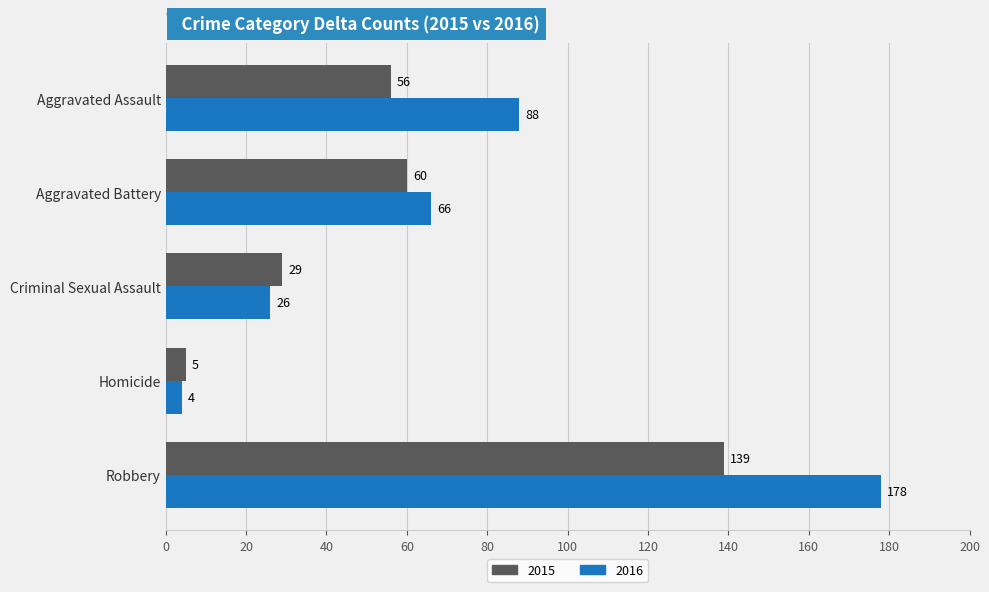

The 2016 series shows 26 at Criminal Sexual Assault. True or false?

True